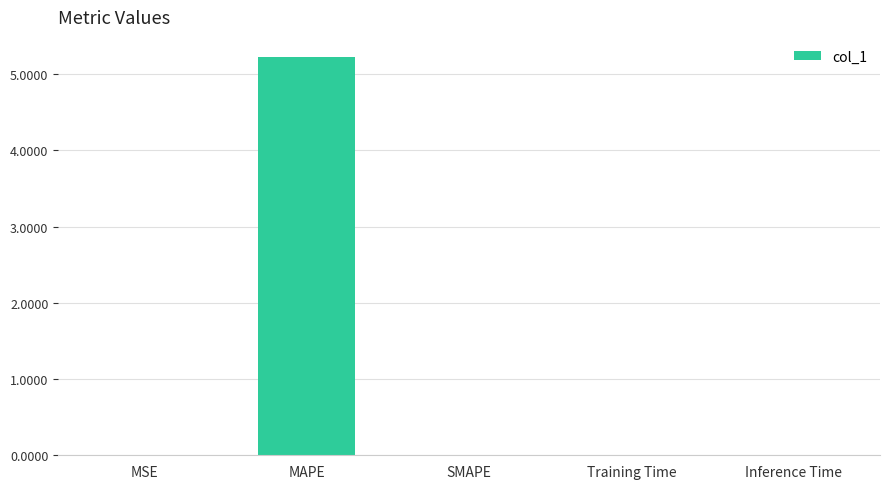

Is it true that the value at SMAPE is -2.7?

False